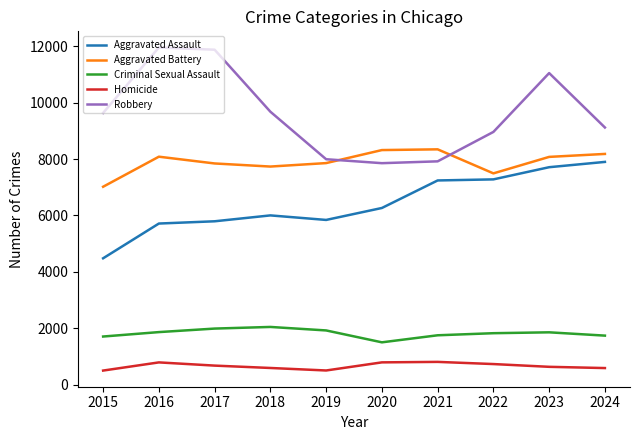

What is the total value across all series at 2016?

28405